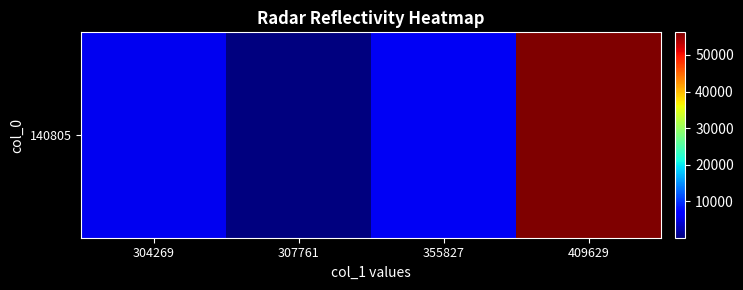

Between 304269 and 307761, which is larger?

304269